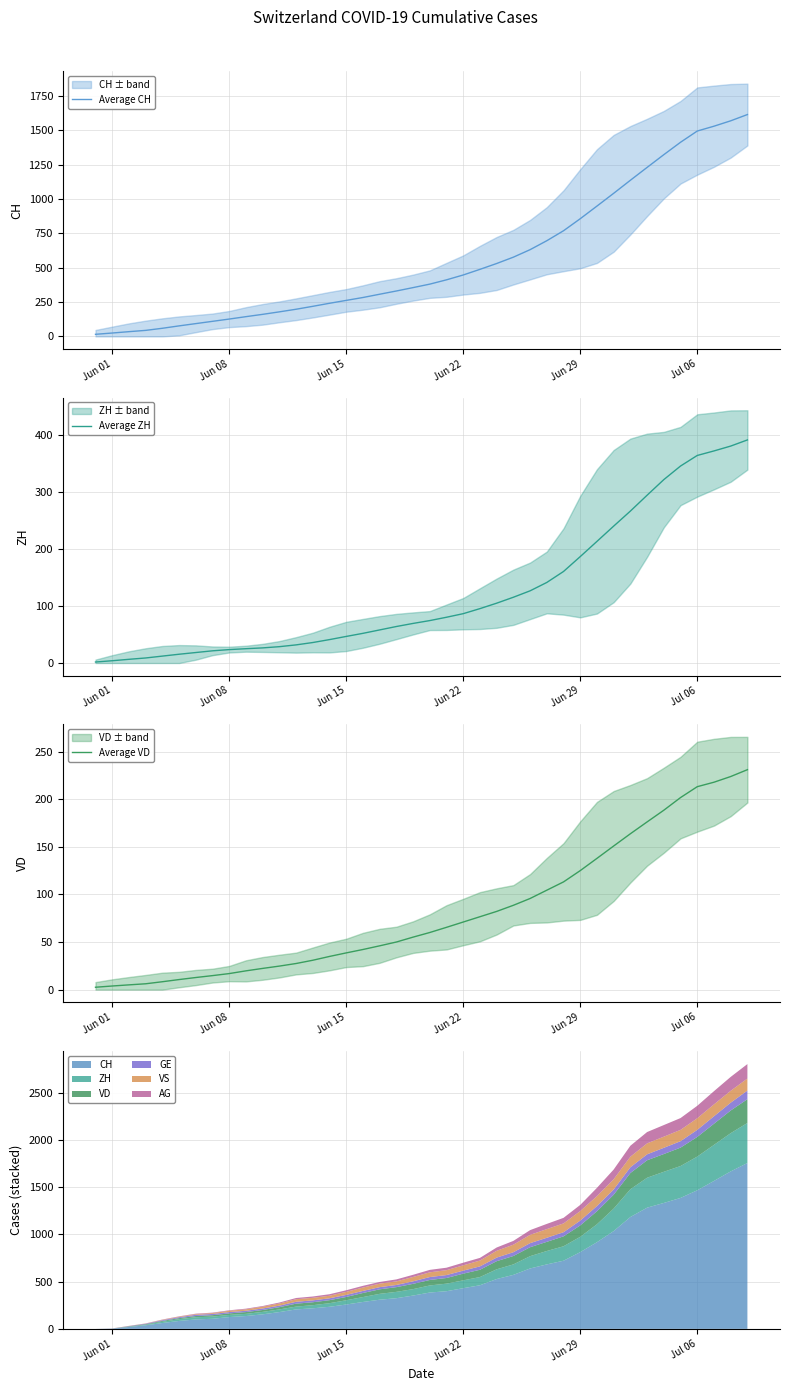

The Average ZH series shows 46.7 at Jun 15. True or false?

True